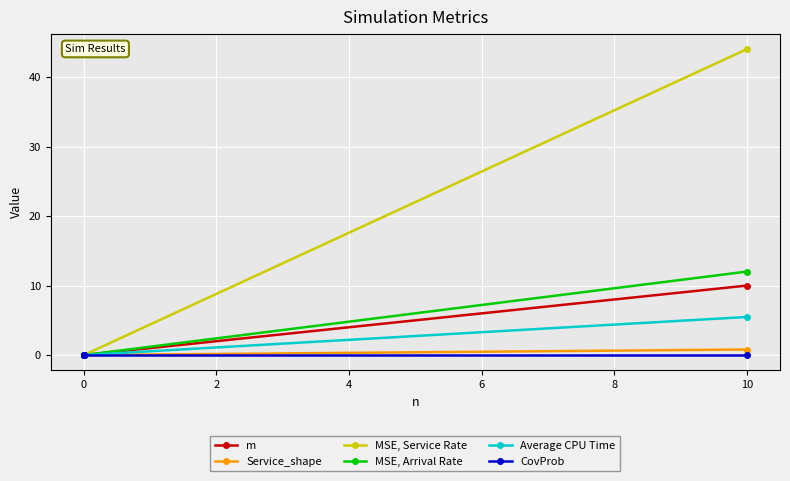

True or false: MSE, Arrival Rate and Average CPU Time intersect in this chart.

False